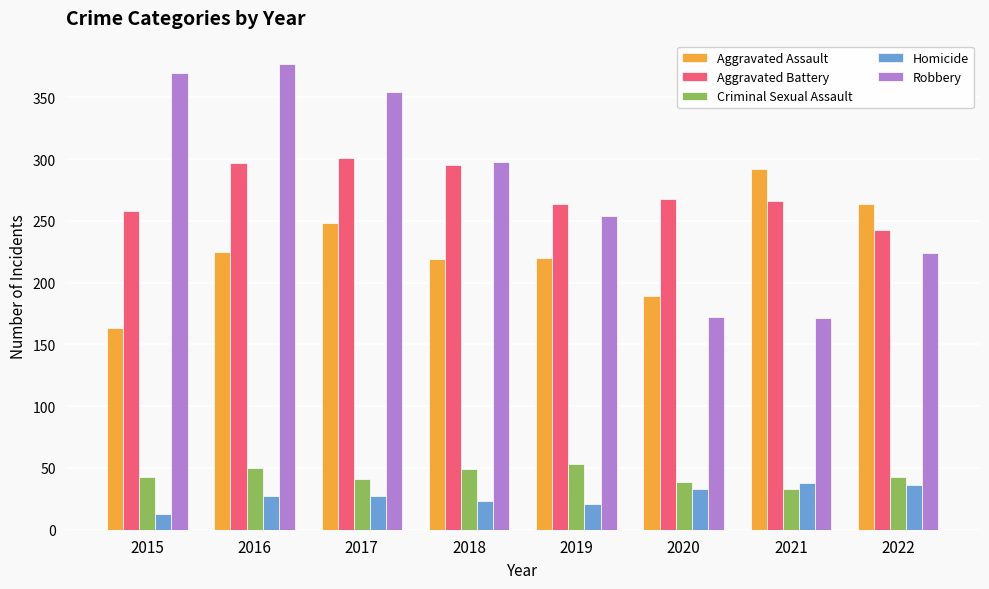

How many bars are there in each group?

5